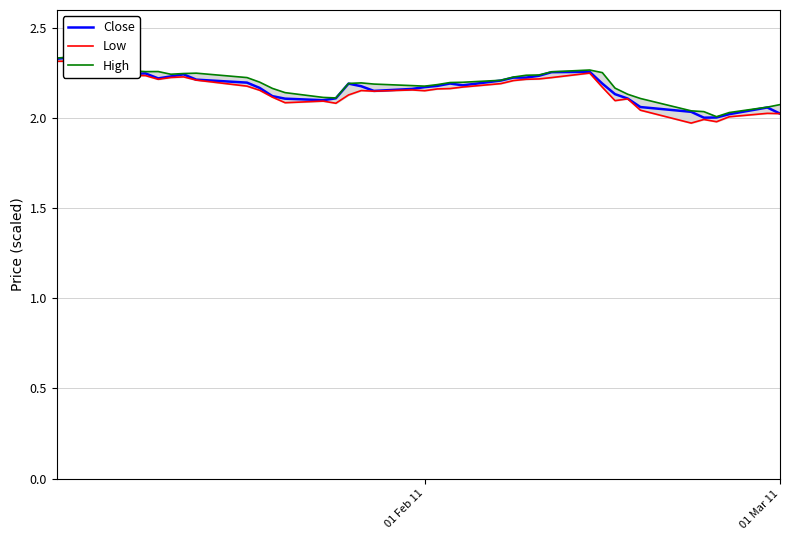

Is the value of Close at 19 greater than the value of Low at 14?

Yes